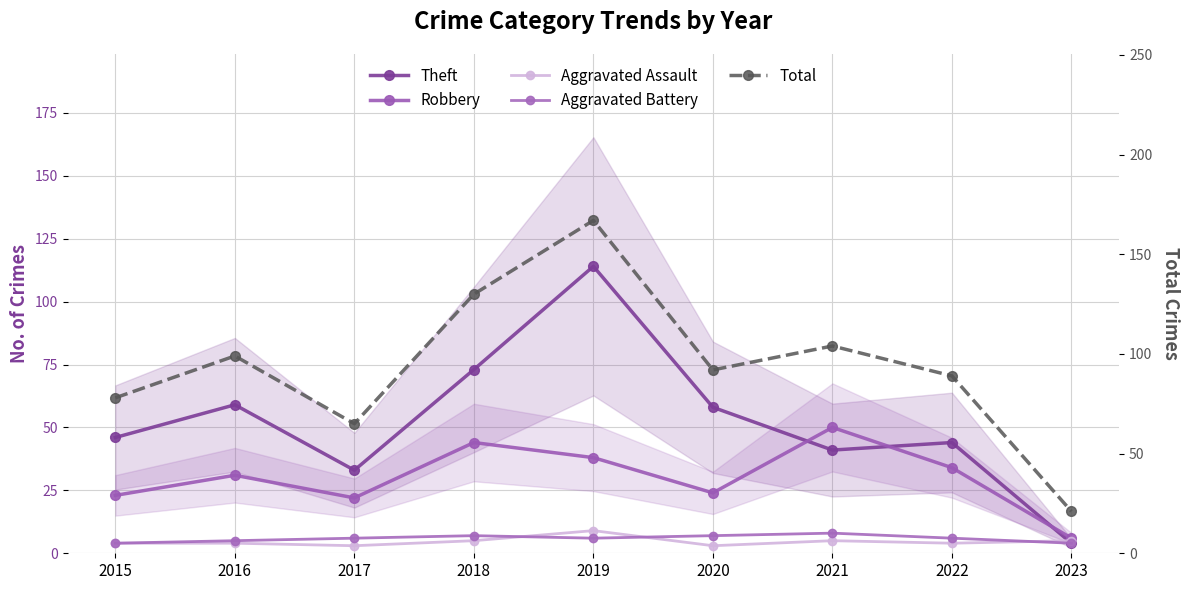

Which label corresponds to the largest value in the chart?

2019